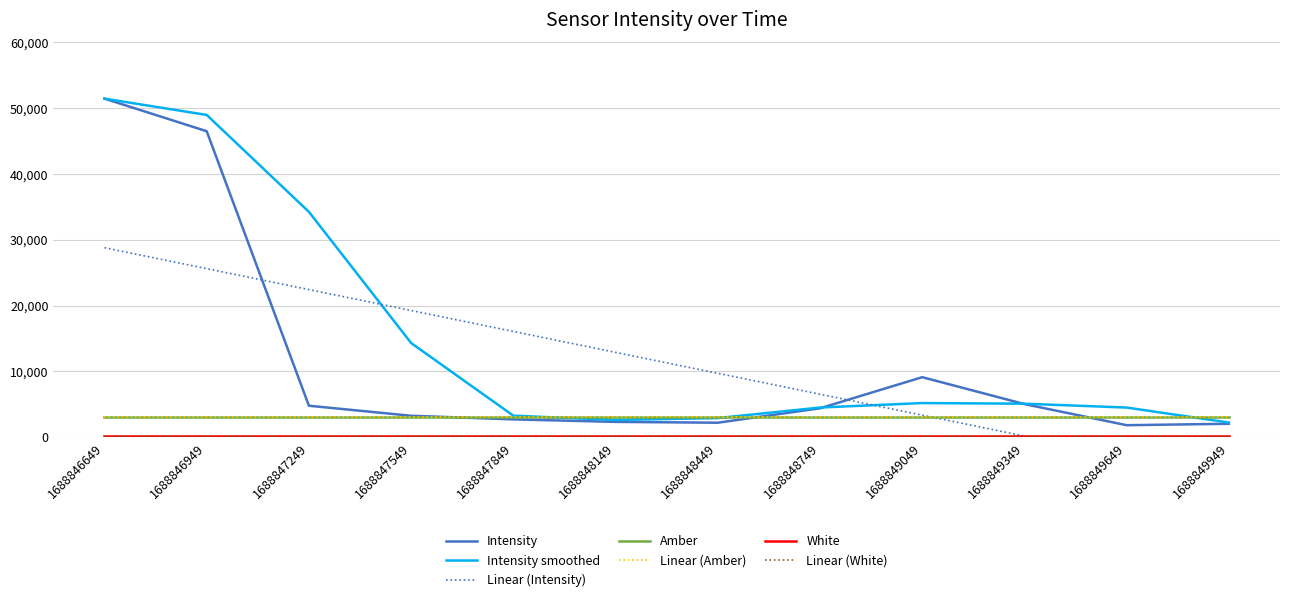

True or false: Intensity and On cross at least once.

False